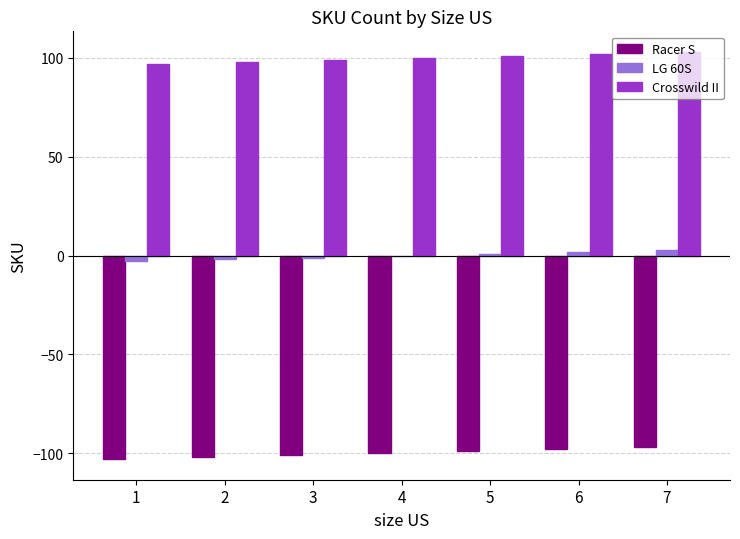

How many groups of bars are there?

7